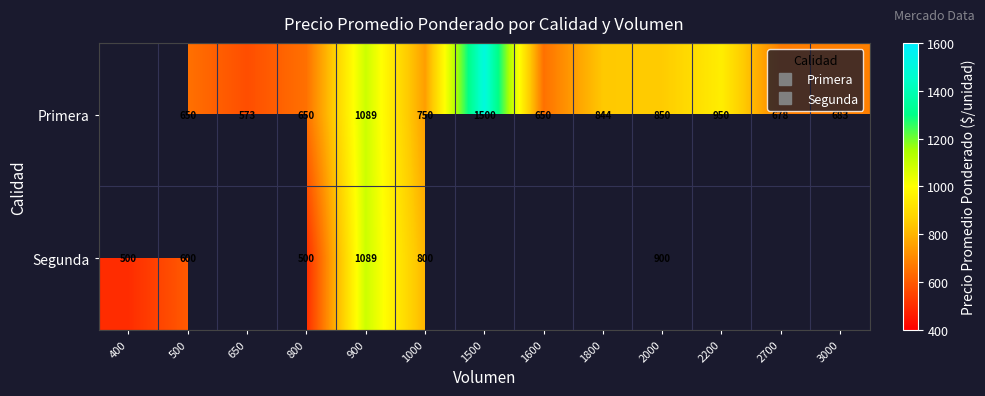

What is the lowest value of the Segunda series?

500.0